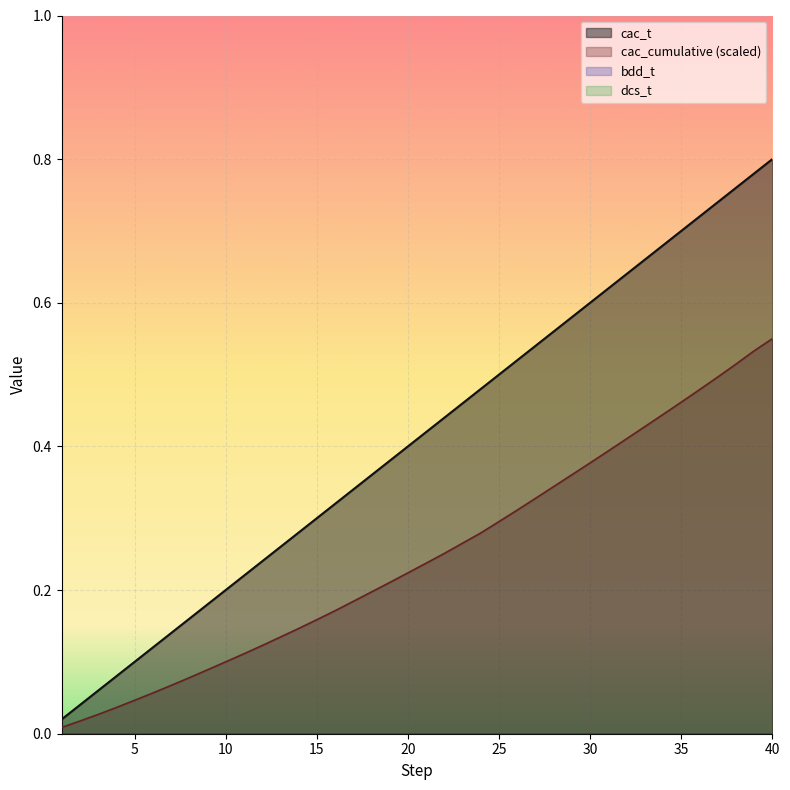

Which series has the largest total across all categories?

cac_t